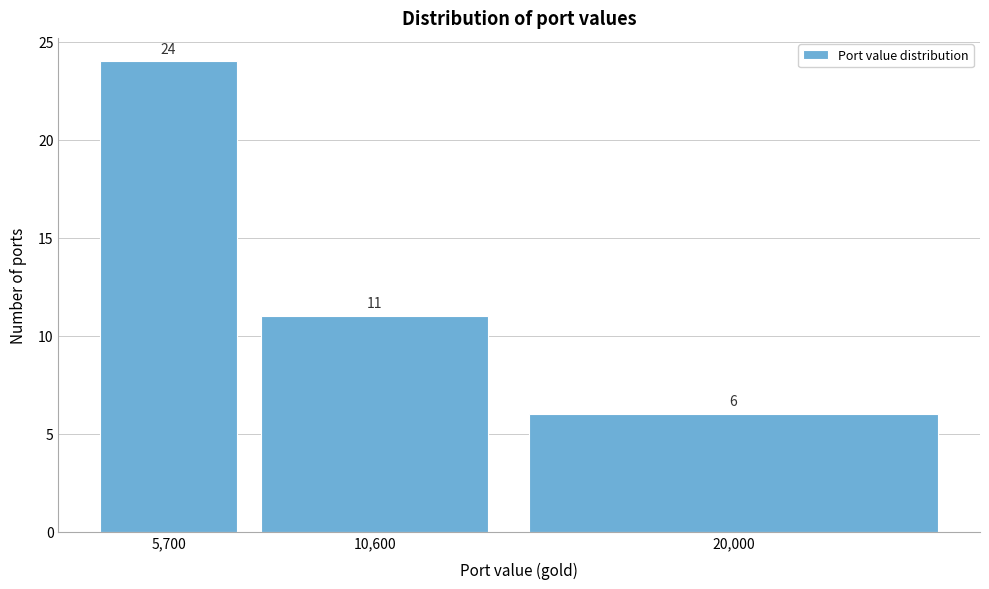

Reading left to right, transcribe all the data shown in this chart.

24	11	6